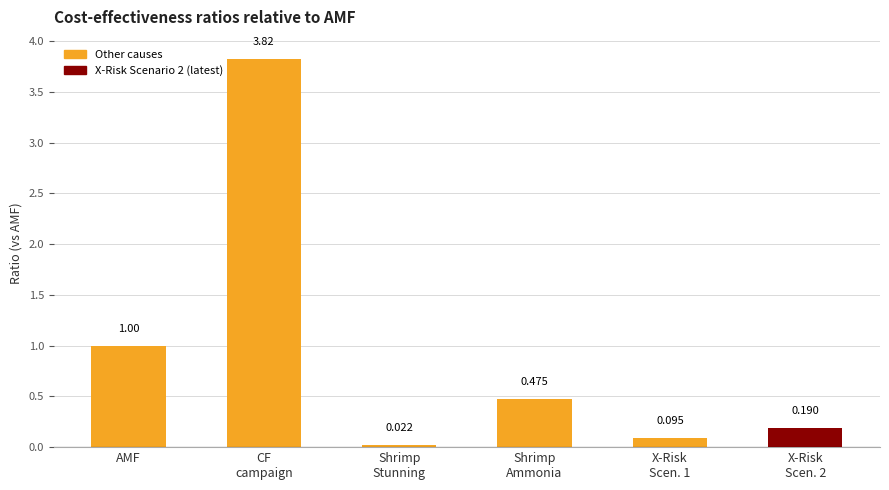

Are the bars grouped side by side (vs. stacked)?

No